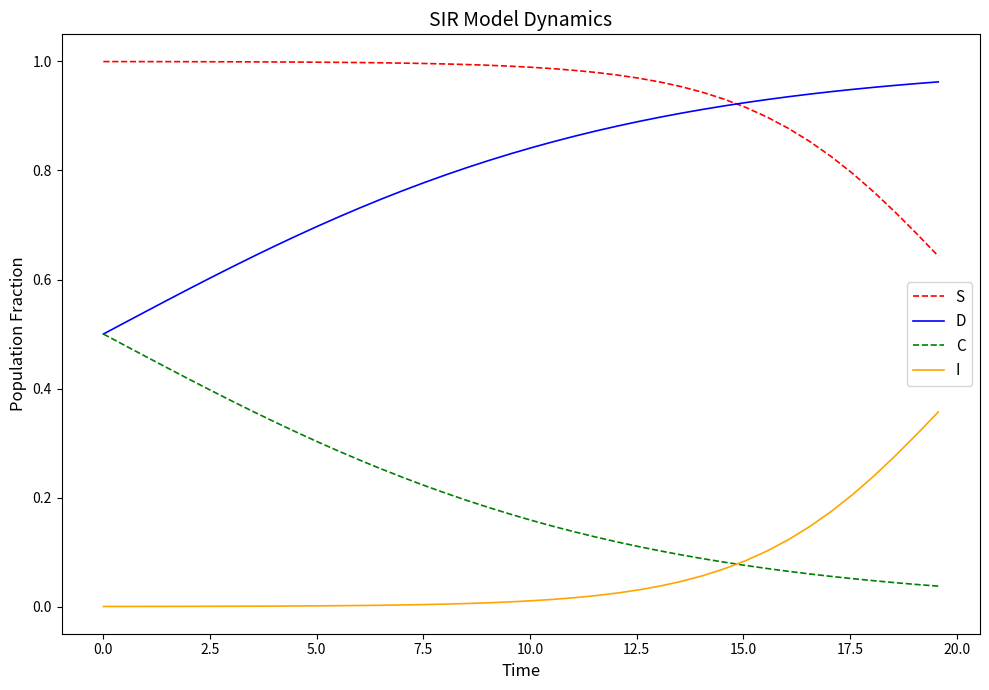

True or false: D and I intersect in this chart.

False